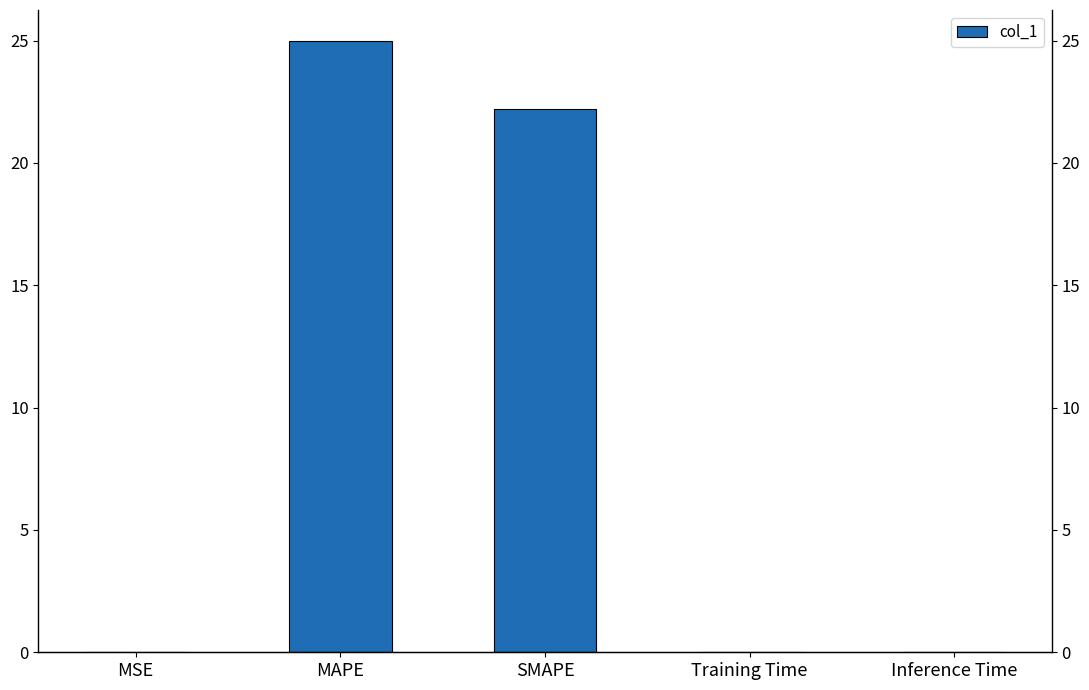

Between MAPE and Inference Time, which is larger?

MAPE